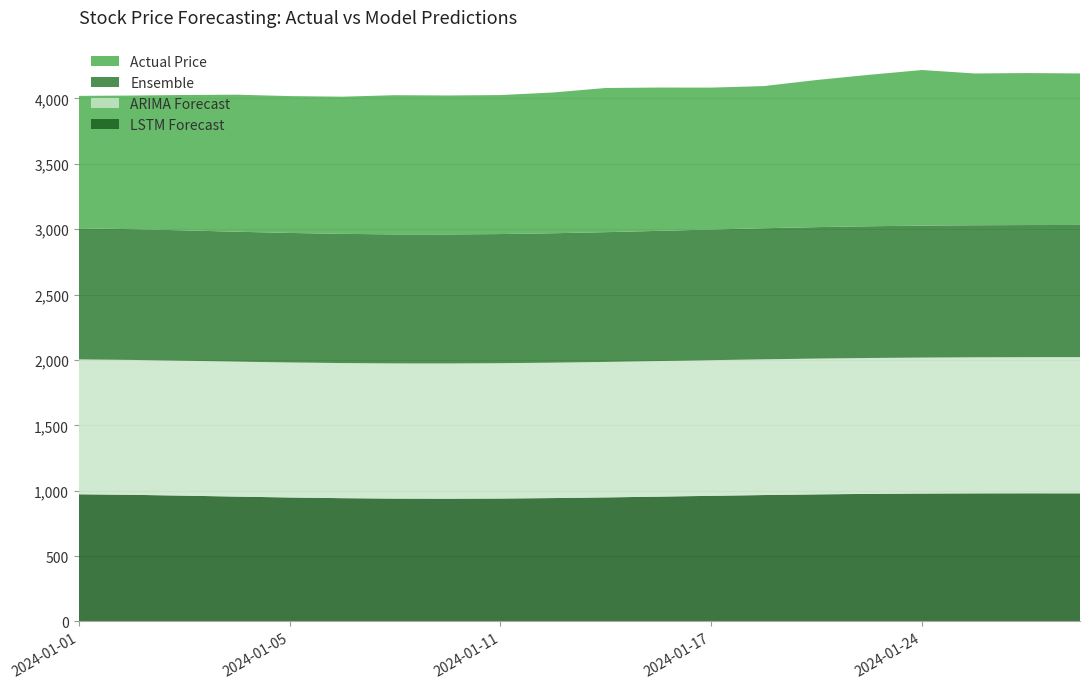

Reading left to right, transcribe all the data shown in this chart.

Actual Price: 1013.0	1021.7	1035.2	1047.9	1046.6	1049.1	1064.5	1062.7	1062.8	1076.3	1102.4	1095.9	1085.2	1087.1	1125.0	1158.0	1189.9	1160.6	1162.2	1158.7
LSTM Forecast: 972.6	968.6	962.1	954.8	948.1	942.8	939.6	938.7	940.1	943.6	948.6	954.6	960.8	966.8	971.8	975.7	978.3	979.7	980.1	979.9
ARIMA Forecast: 1031.5	1031.5	1031.7	1032.1	1032.6	1033.2	1033.8	1034.4	1035.0	1035.5	1036.1	1036.7	1037.3	1037.9	1038.5	1039.2	1039.8	1040.4	1041.0	1041.6
Ensemble: 1002.1	1000.0	996.9	993.5	990.4	988.0	986.7	986.5	987.5	989.6	992.4	995.7	999.1	1002.4	1005.2	1007.4	1009.0	1010.0	1010.5	1010.7